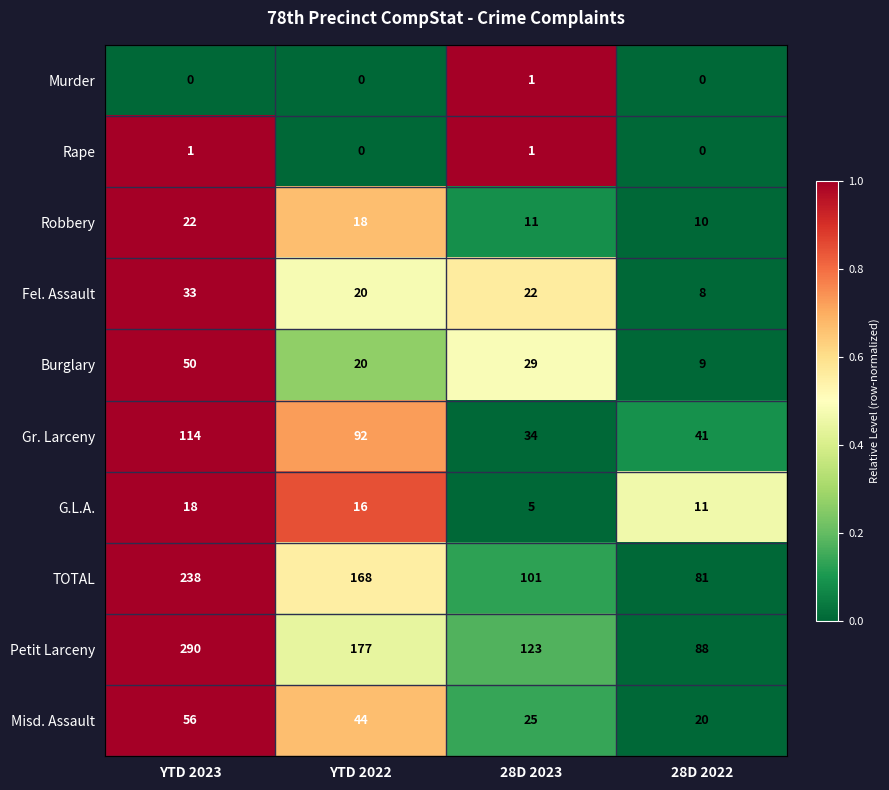

Is the value of Burglary at 28D 2022 greater than the value of Robbery at YTD 2022?

No